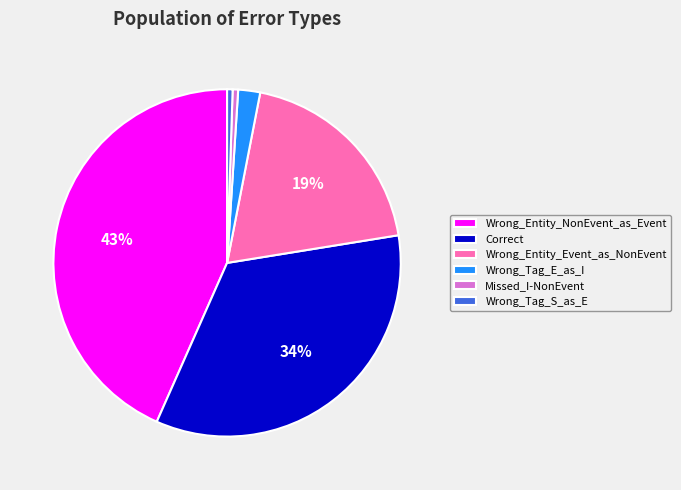

Does any single category account for the majority?

No